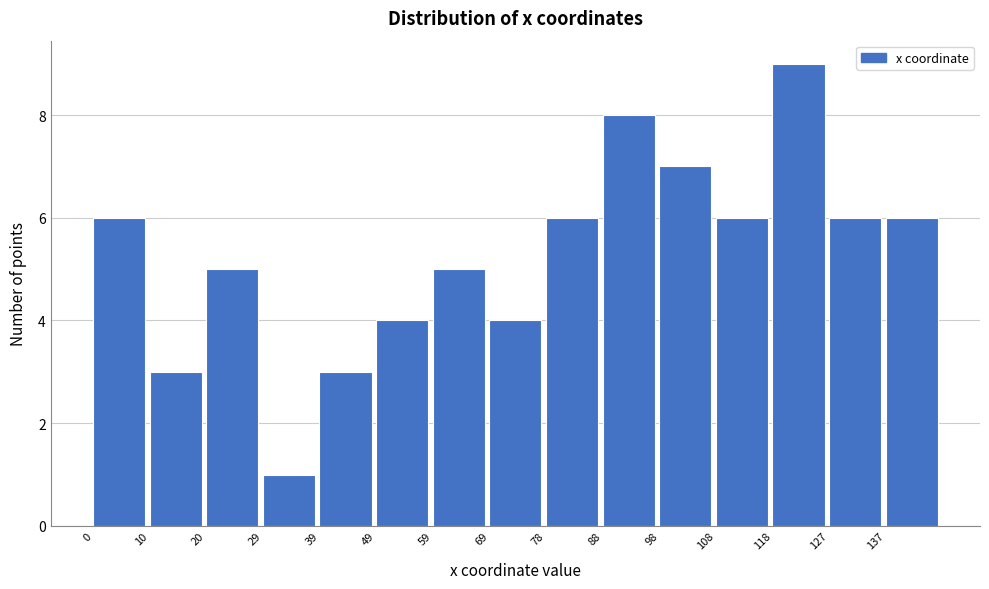

Over which range of the x-axis is the bar tallest?

117.6 to 127.4